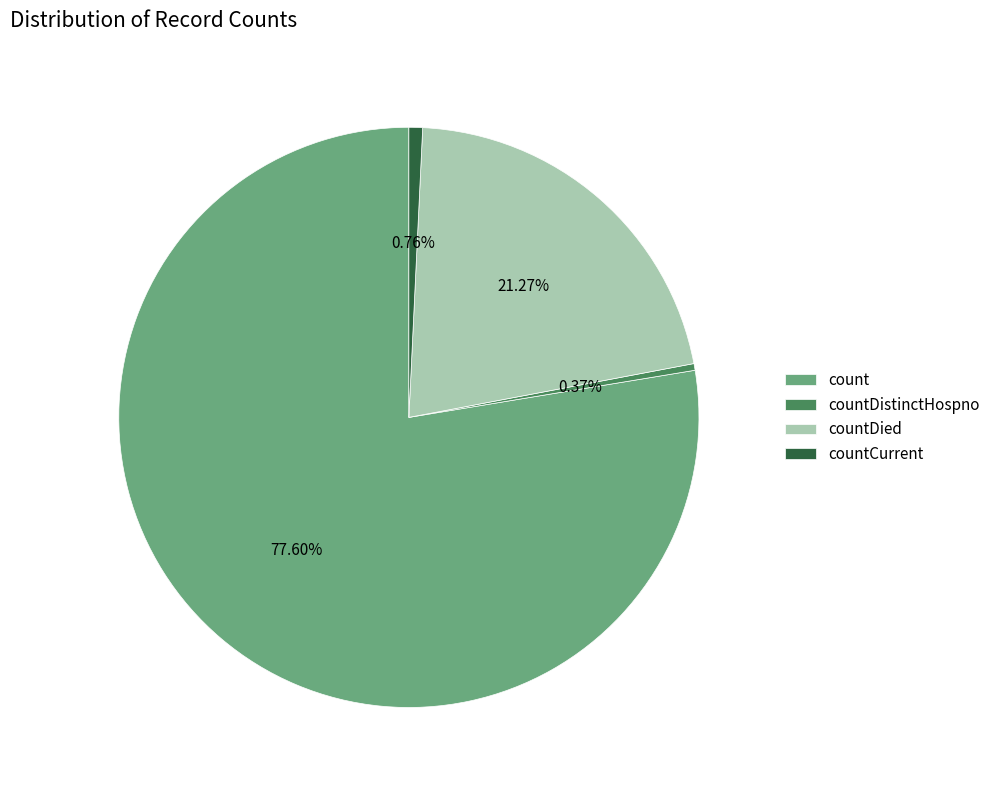

Which category has the biggest portion of the pie?

count